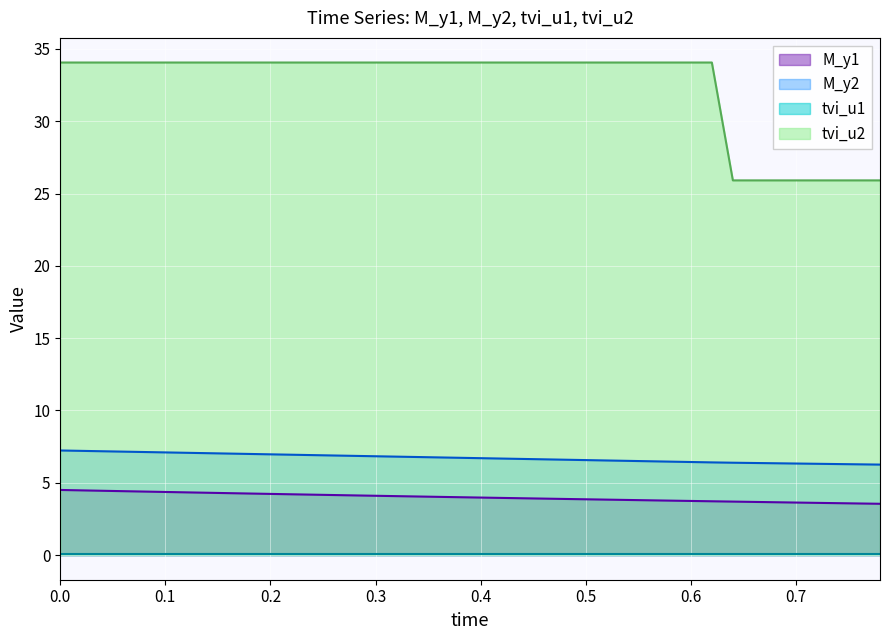

Which series has the largest total across all categories?

tvi_u2